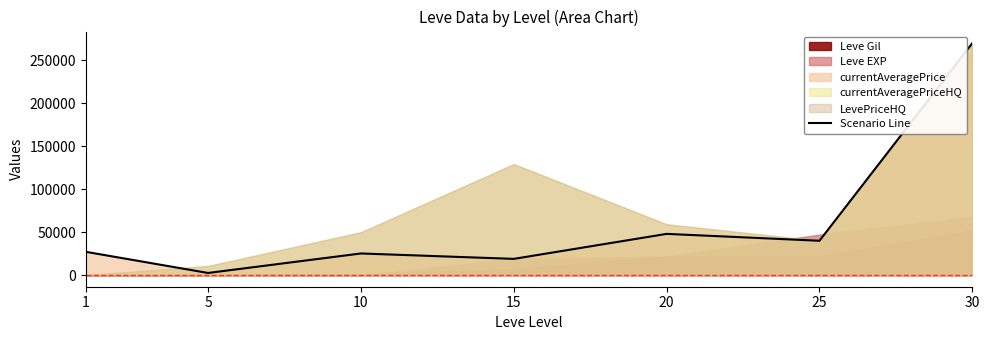

Reading right to left, transcribe all the data shown in this chart.

269999	40000	48000	18910	25199	2507	27128